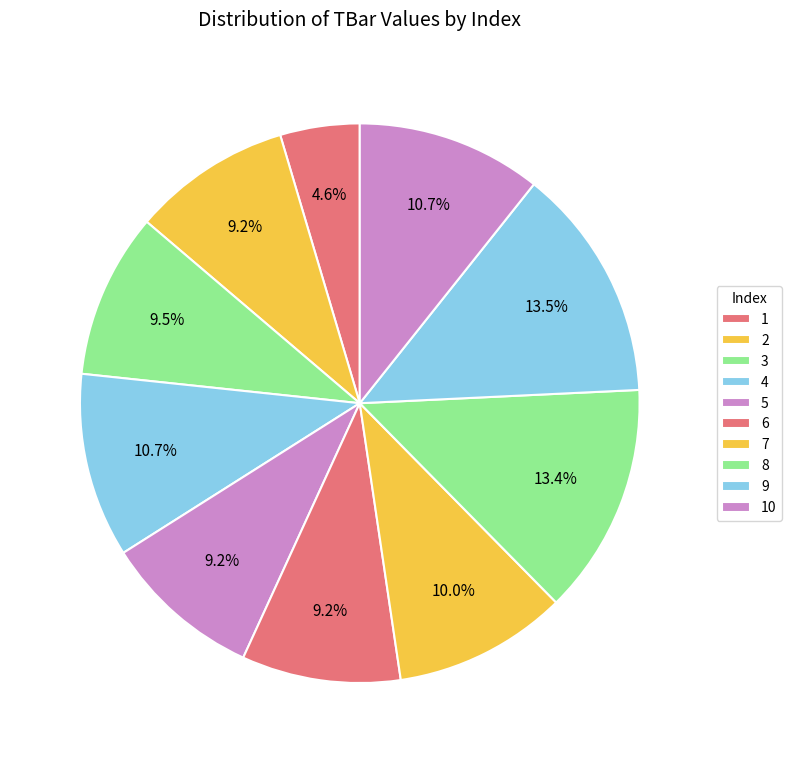

Does any single category account for the majority?

No